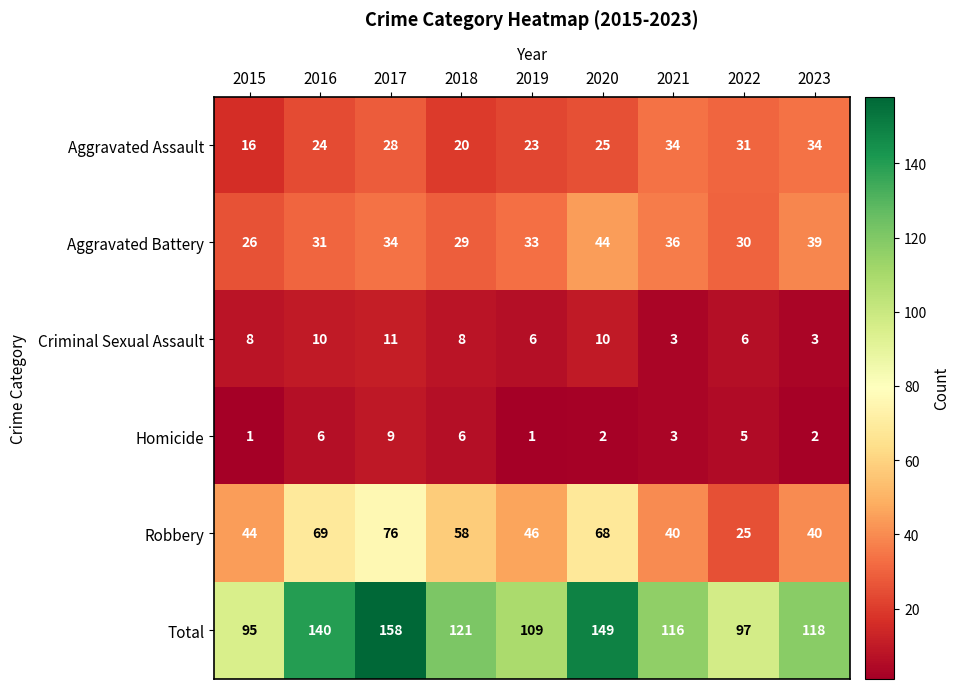

What is the maximum value shown in the chart?

158